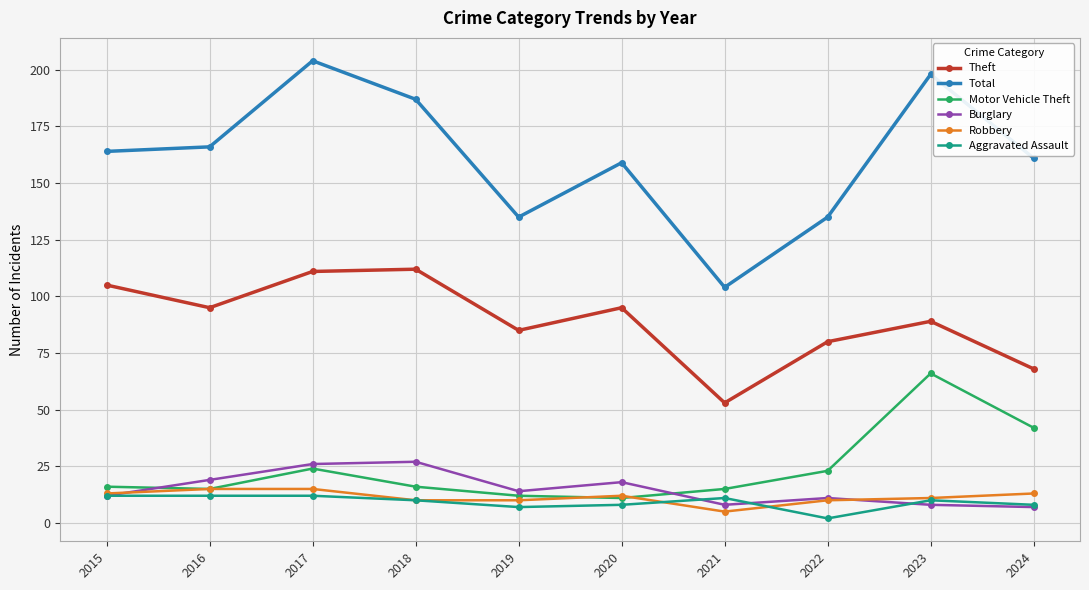

What is the highest value of the Robbery series?

15